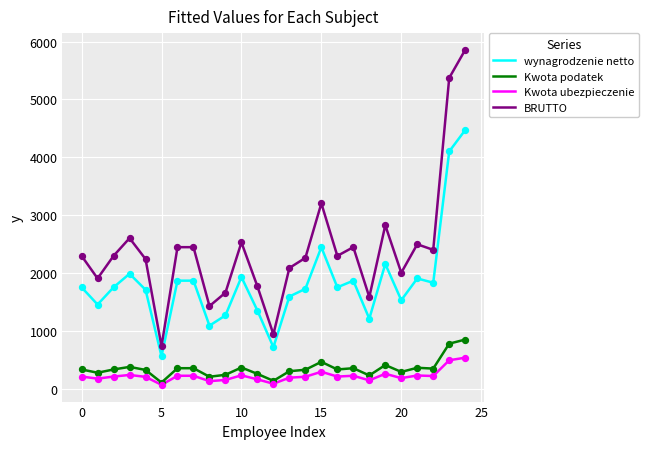

Which series has the largest total across all categories?

BRUTTO